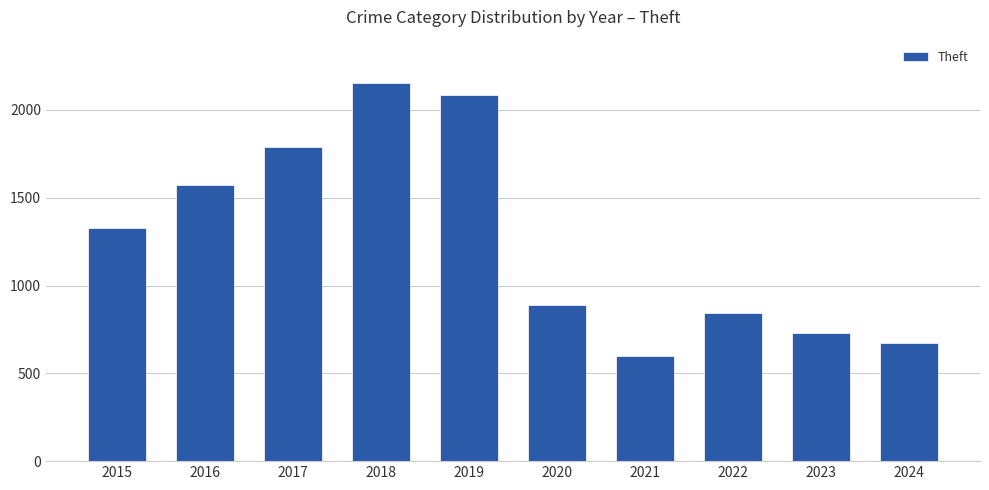

What is the minimum value shown in the chart?

597